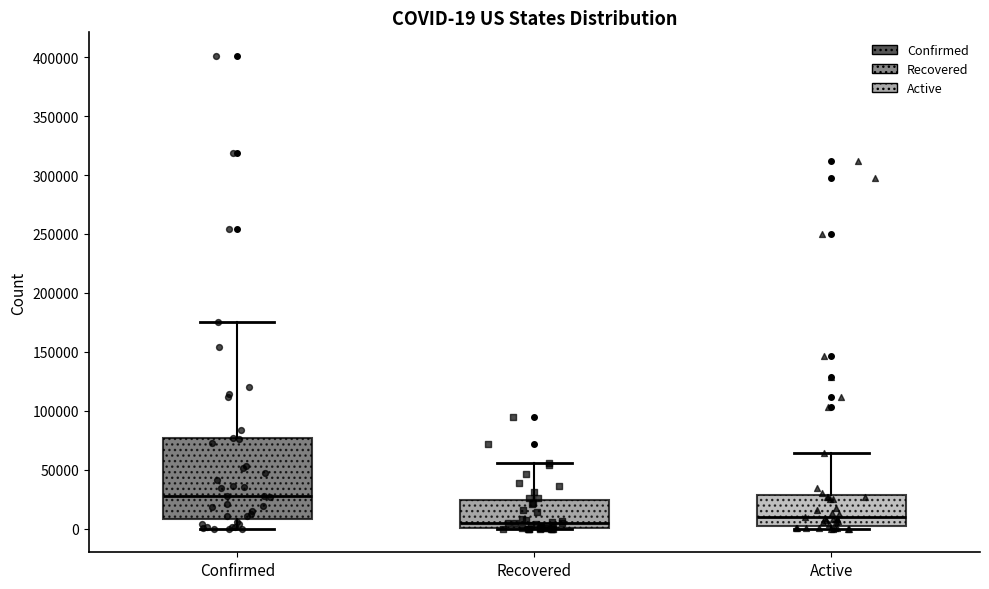

Which box is the tallest, from its lower edge to its upper edge?

Confirmed